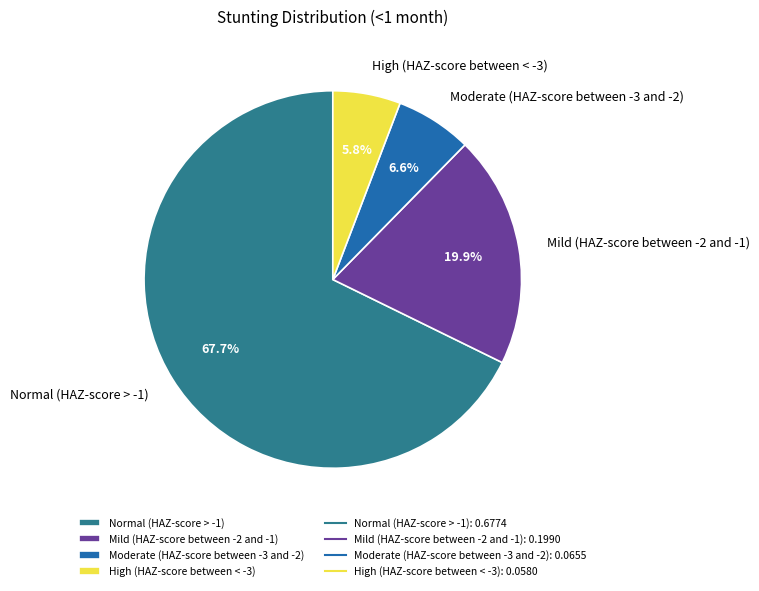

What percentage is NOT represented by High (HAZ-score between < -3)?

94.2%